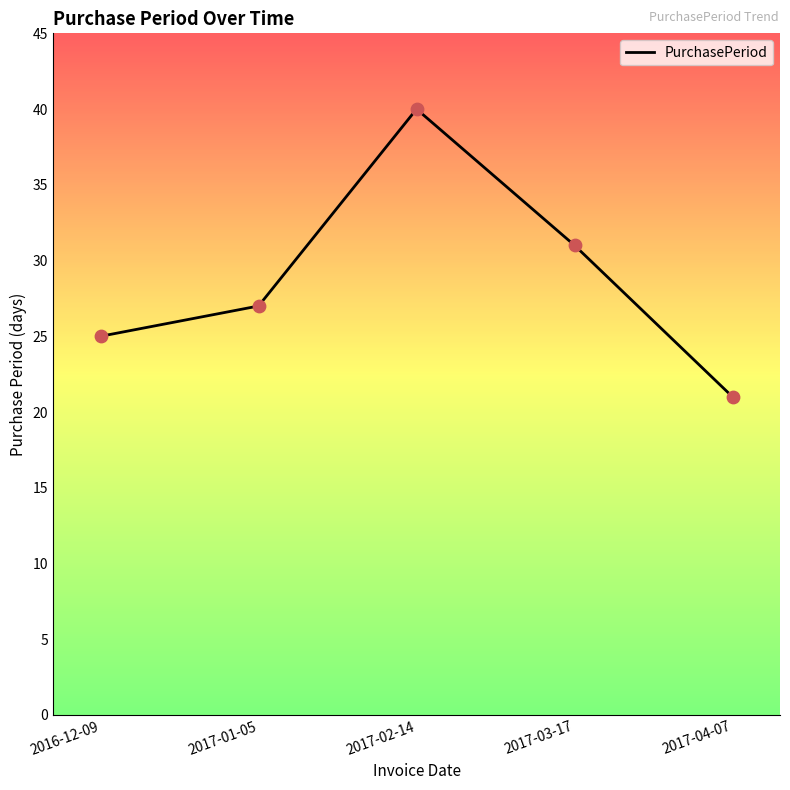

What is the change in value from 2017-03-17 to 2017-04-07?

-10